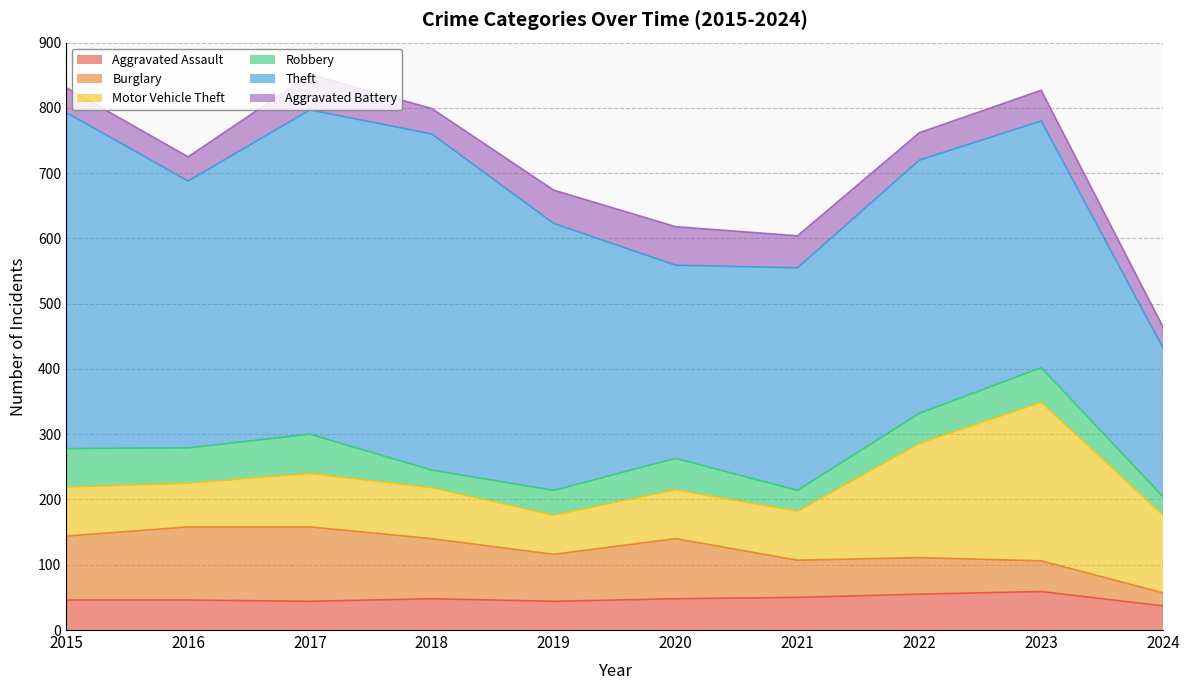

What is the maximum value for Burglary?

114